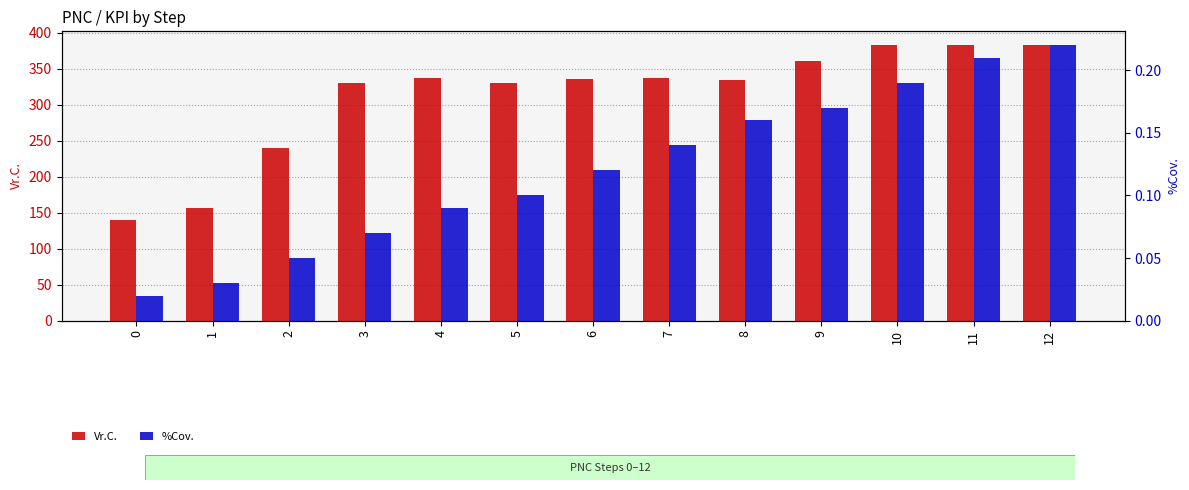

Rank the series at 2 from highest to lowest value.

Vr.C., %Cov.